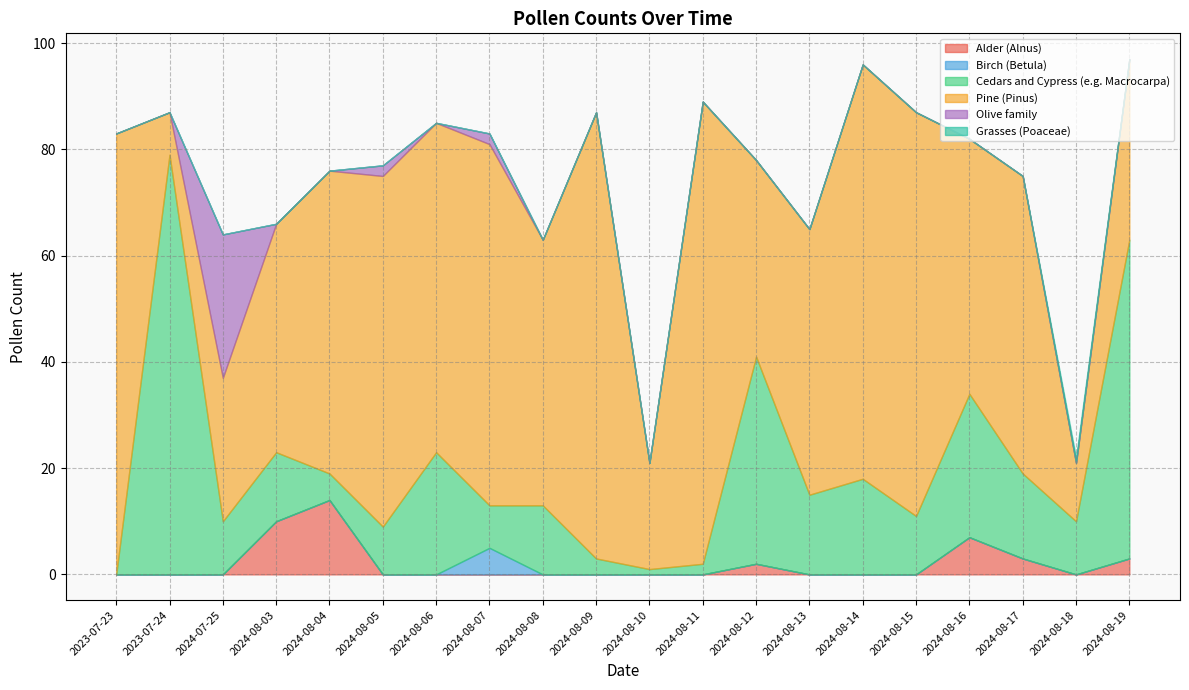

Between 2024-08-07 and 2024-08-17, which series saw the biggest shift?

Pine (Pinus)